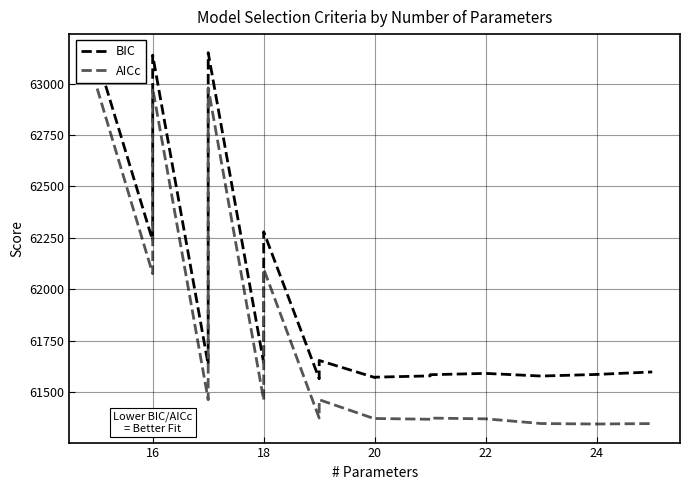

Which series has the largest range (max minus min)?

AICc